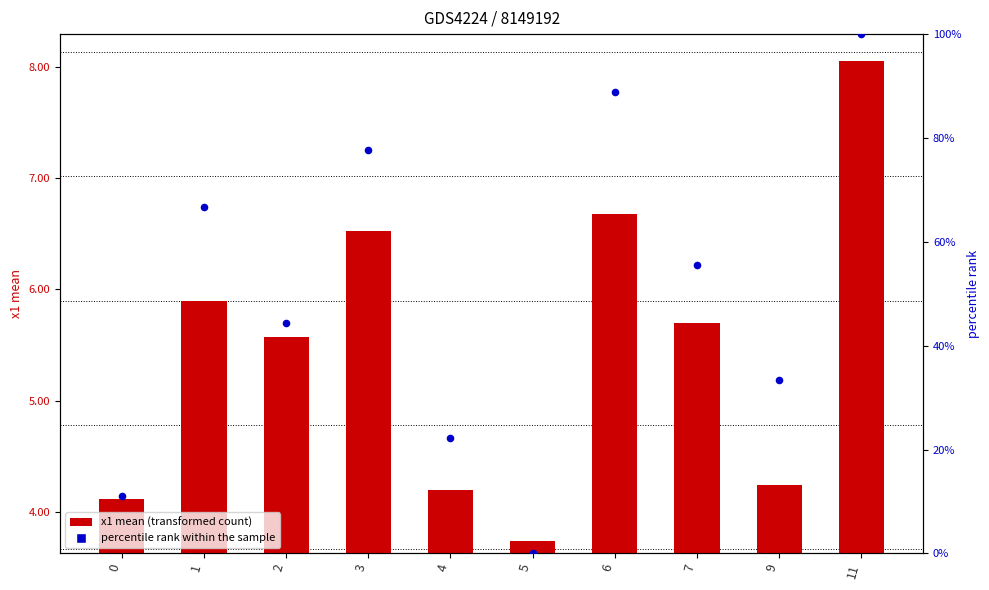

At how many categories does at least one series exceed 14?

8